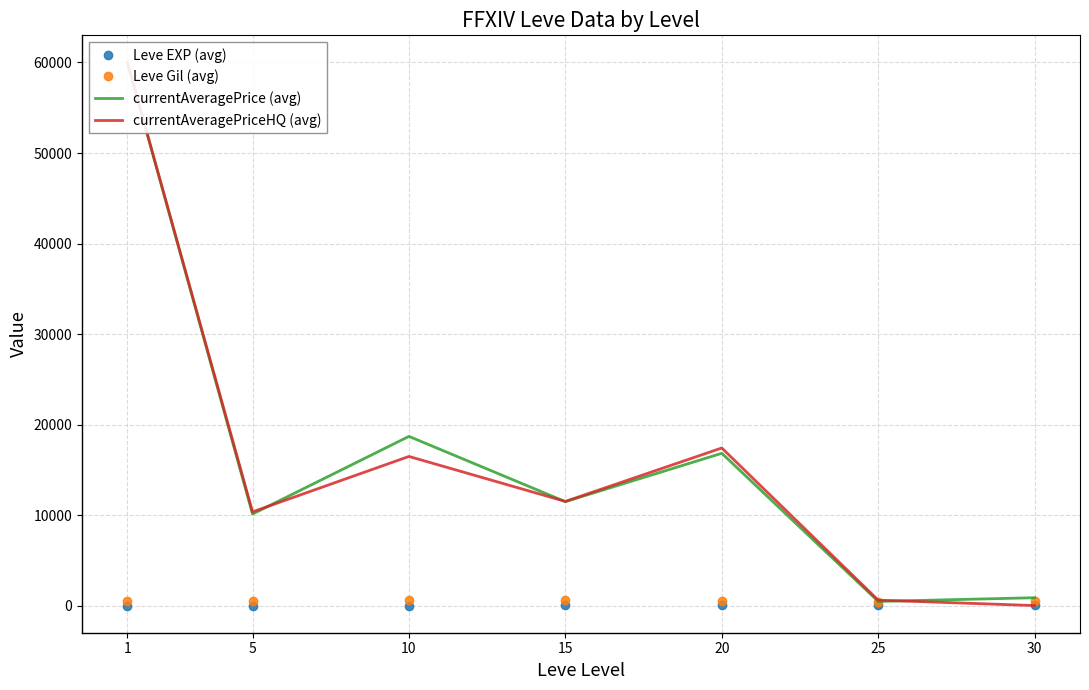

Which has a higher value, 20 or 1?

20